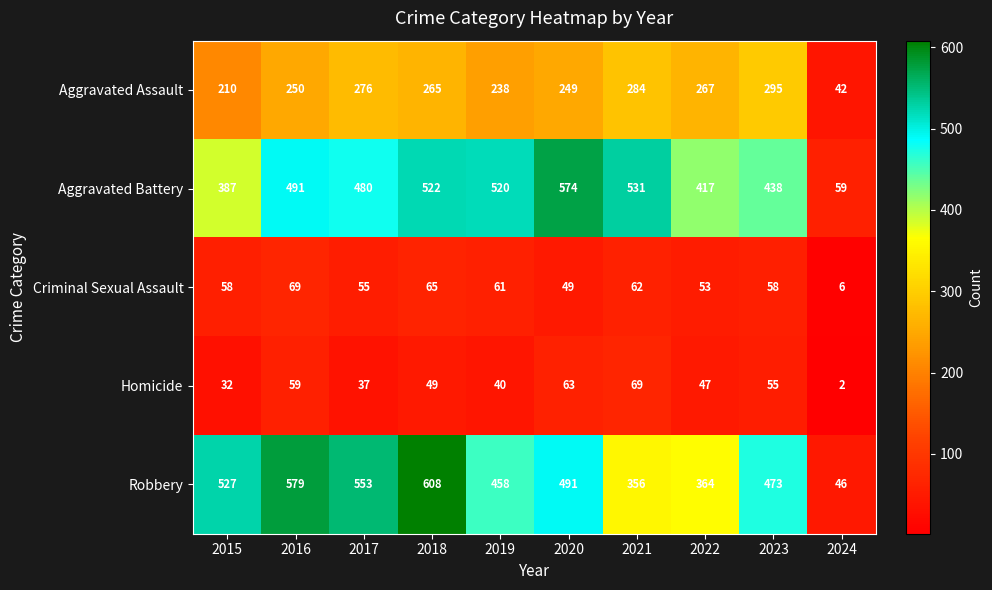

What is the average value of the Aggravated Battery series?

442